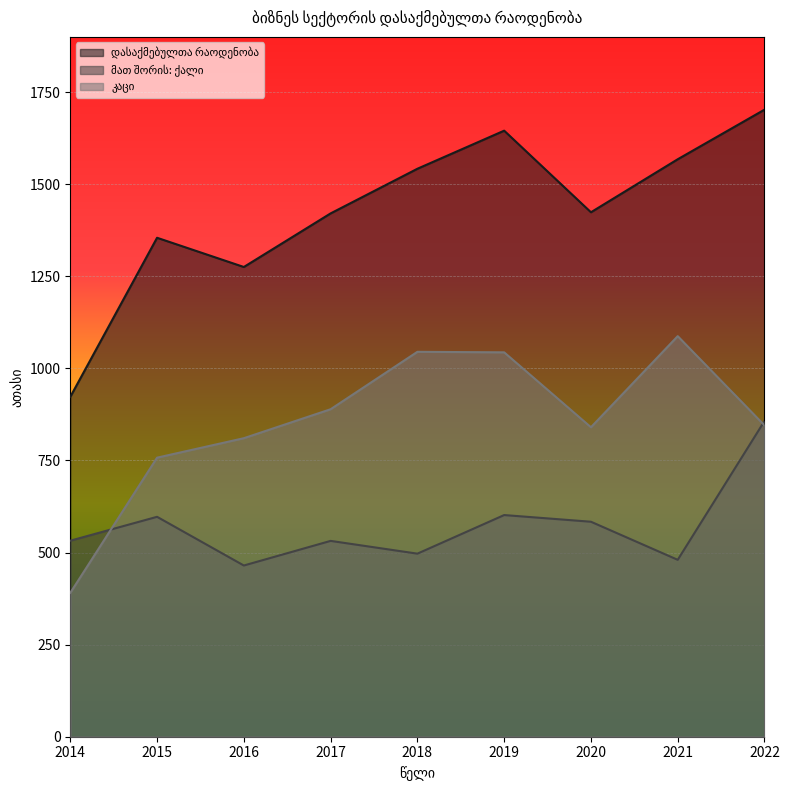

Reading left to right, extract all data points from this chart.

დასაქმებულთა რაოდენობა: 2014=922.7	2015=1354.6	2016=1275.3	2017=1420.8	2018=1542.0	2019=1645.4	2020=1423.9	2021=1567.8	2022=1702.5
მათ შორის: ქალი: 2014=532.2	2015=597.0	2016=464.8	2017=531.7	2018=497.0	2019=601.8	2020=583.7	2021=480.3	2022=857.1
კაცი: 2014=390.6	2015=757.6	2016=810.5	2017=889.1	2018=1045.0	2019=1043.6	2020=840.2	2021=1087.5	2022=845.3